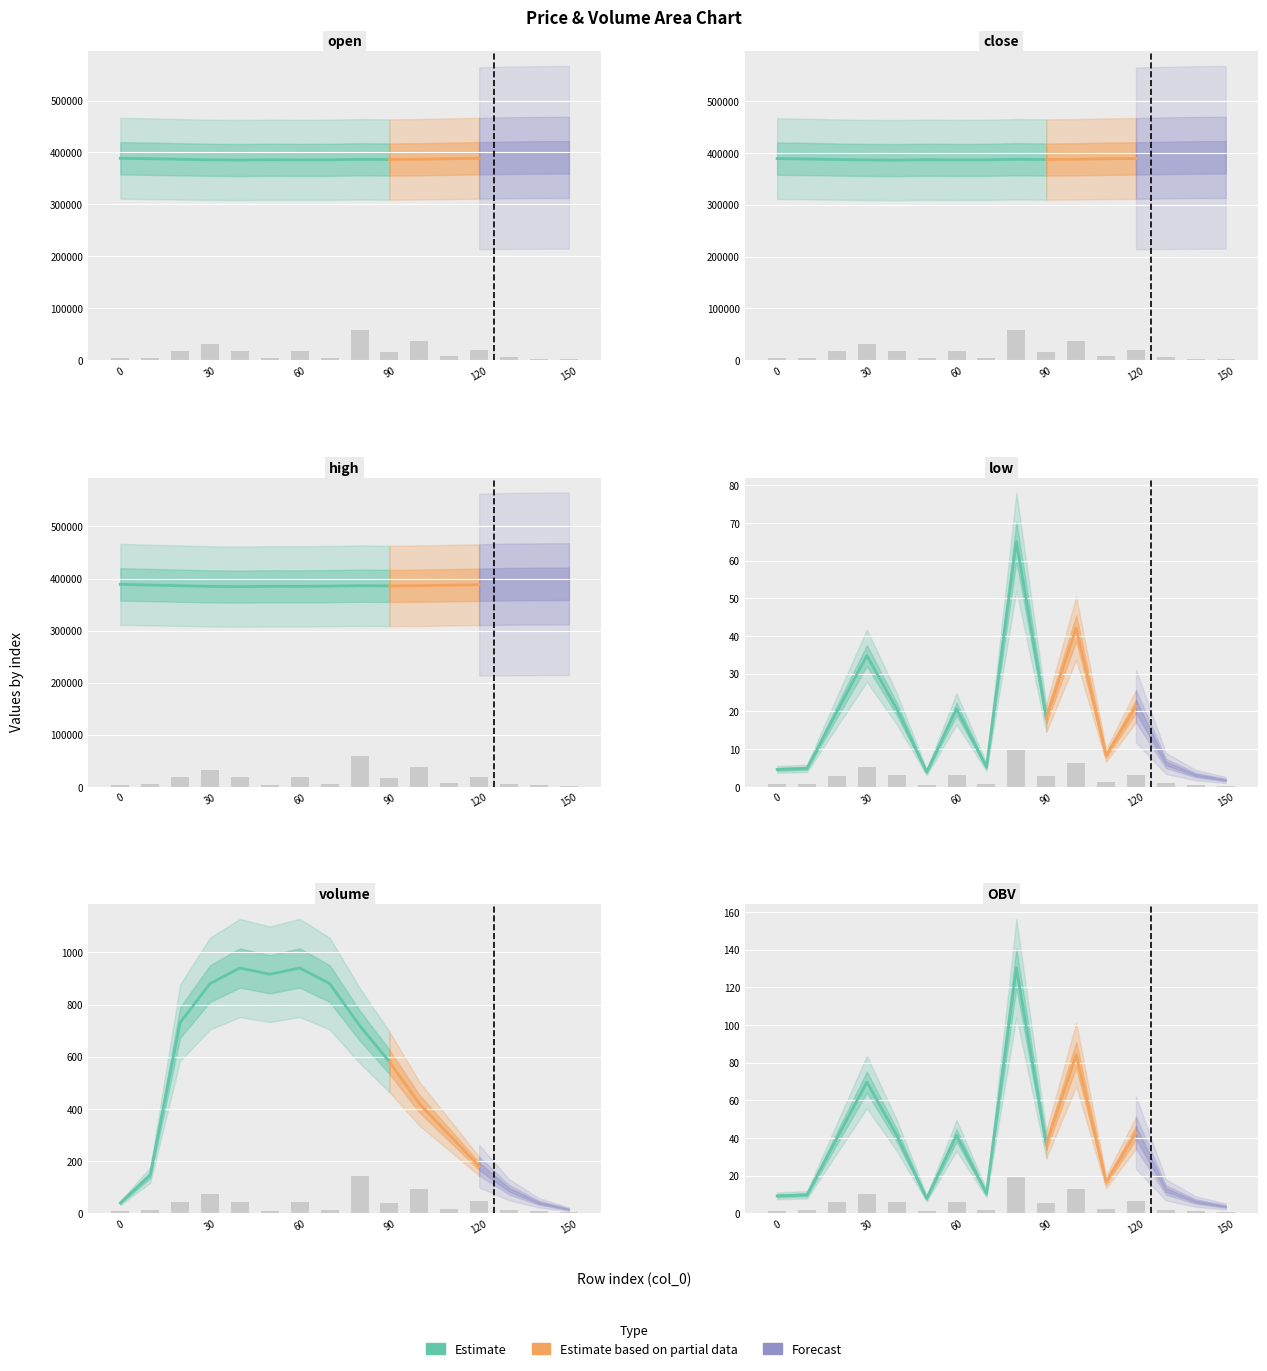

What is the value of the close bar at the 1st from the left?

388800.0